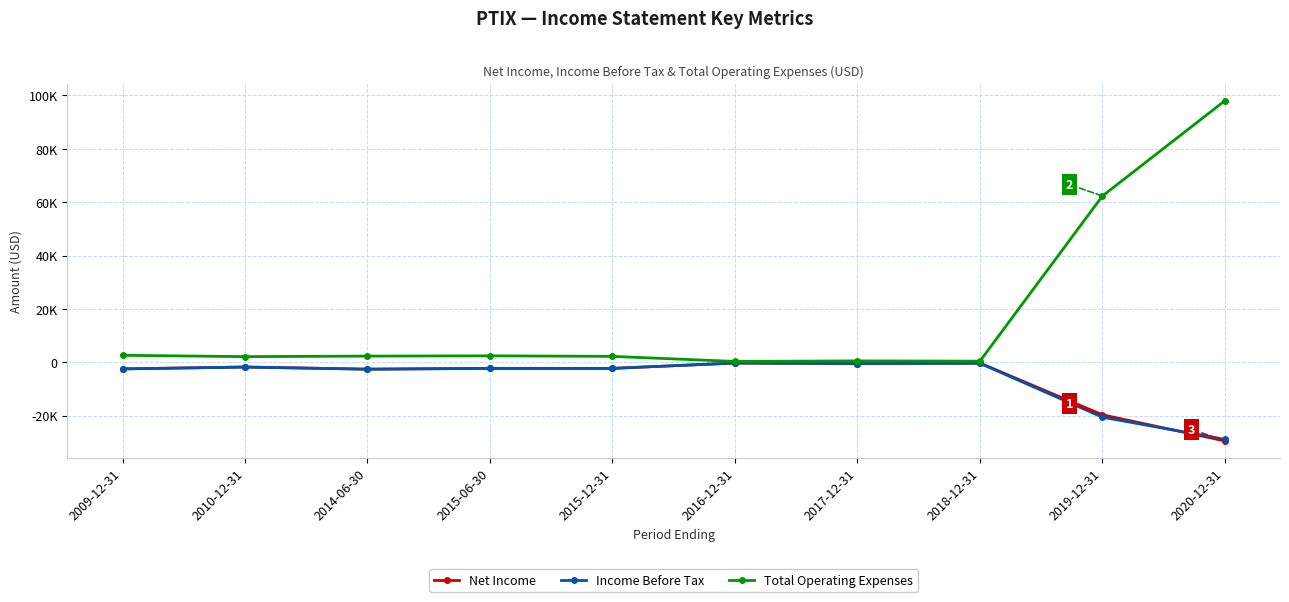

Is this an area chart (filled region under the line)?

No